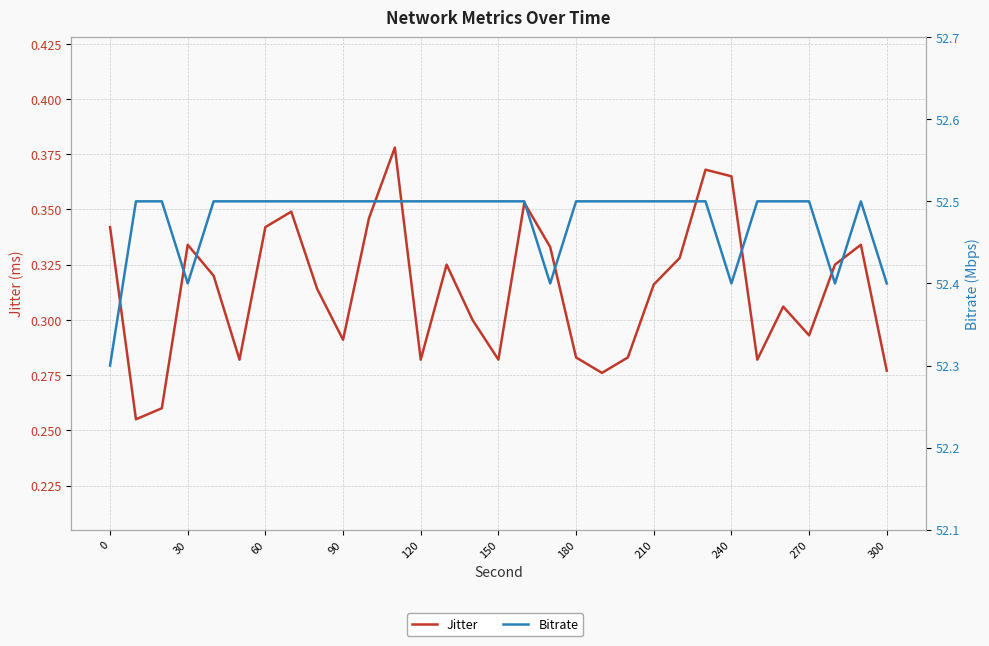

What are all the series names shown in the legend?

Jitter, Bitrate